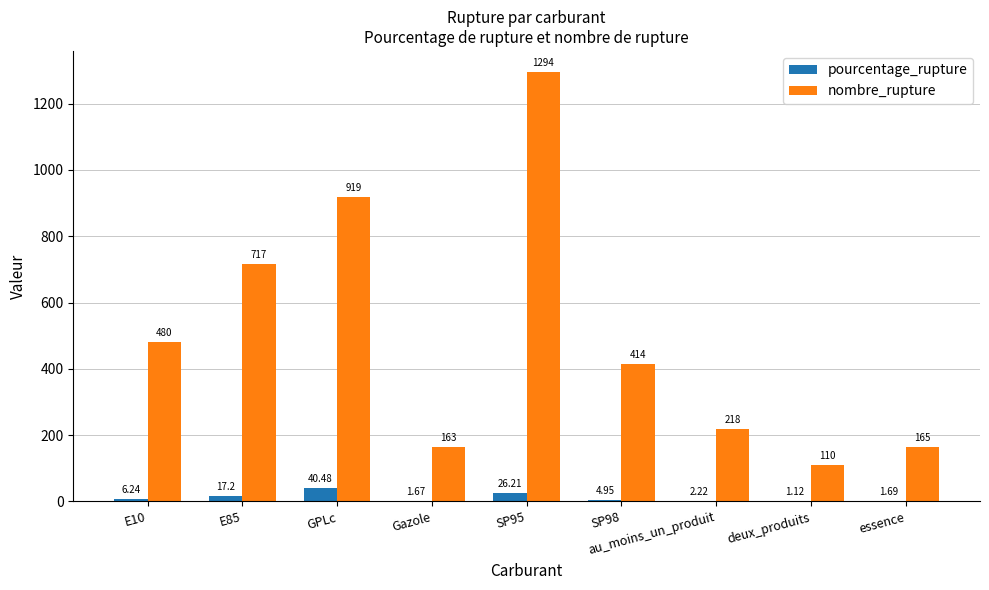

How many groups of bars are there?

9